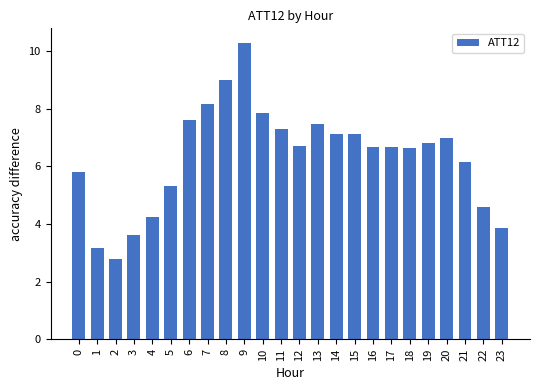

Which label corresponds to the smallest value in the chart?

2